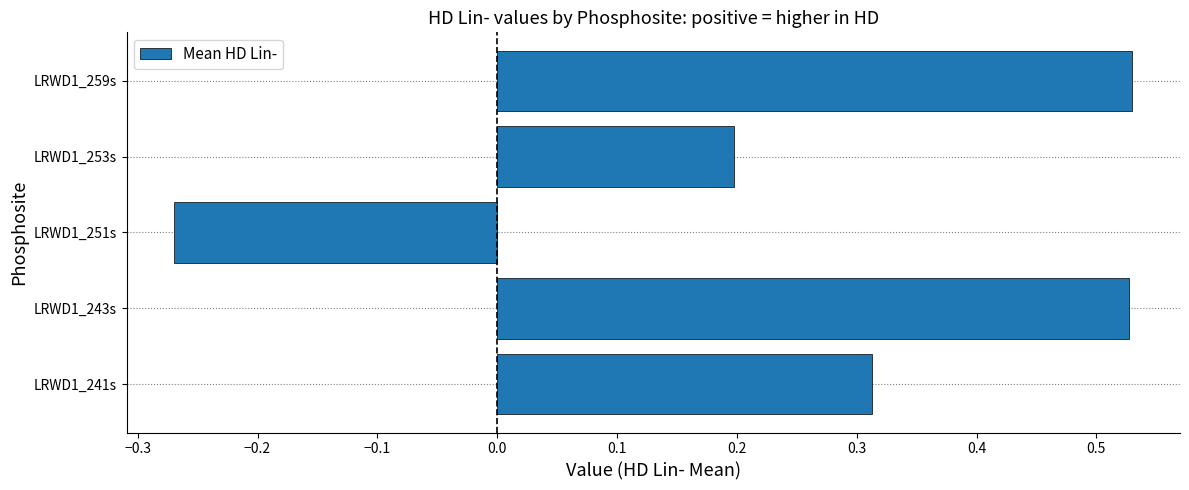

What is the sum of all values?

1.3